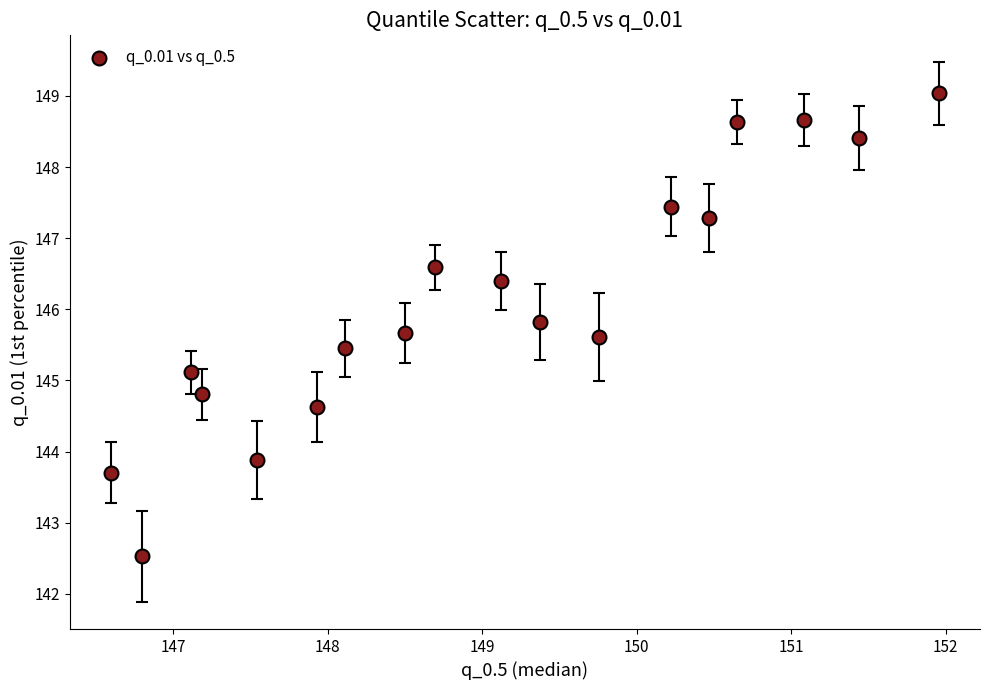

What is the range of X values (max minus min)?

5.4